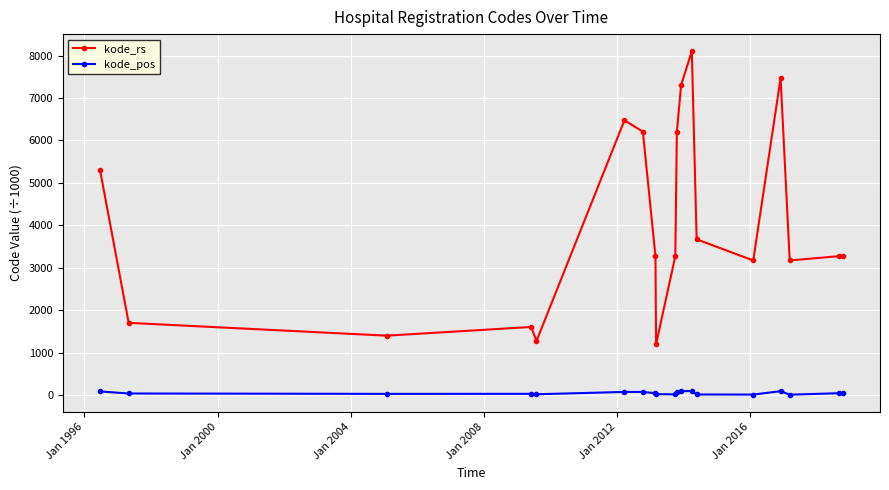

What is the sum of all kode_pos values?

923.8